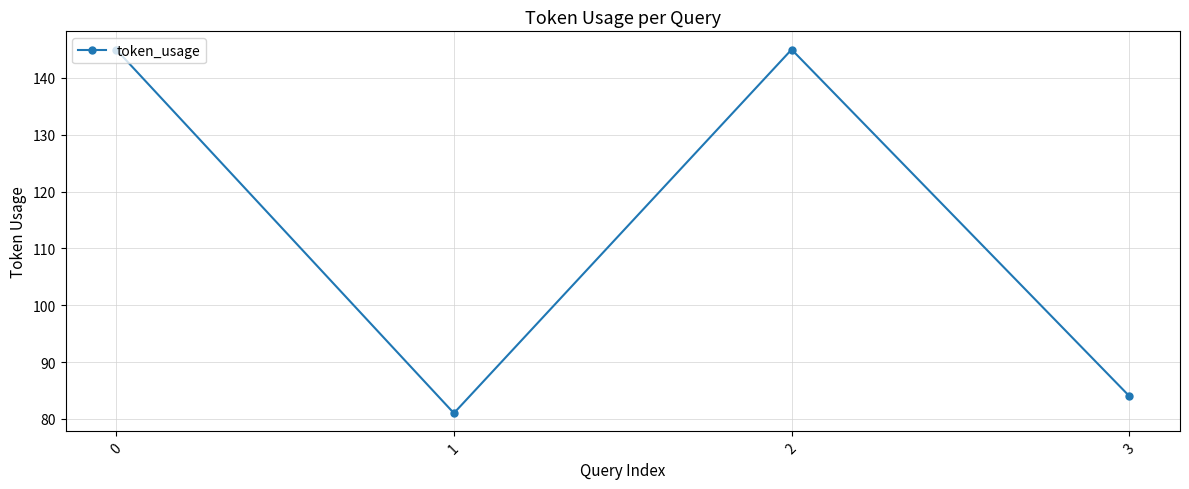

What is the value of the 3rd point from the left?

145